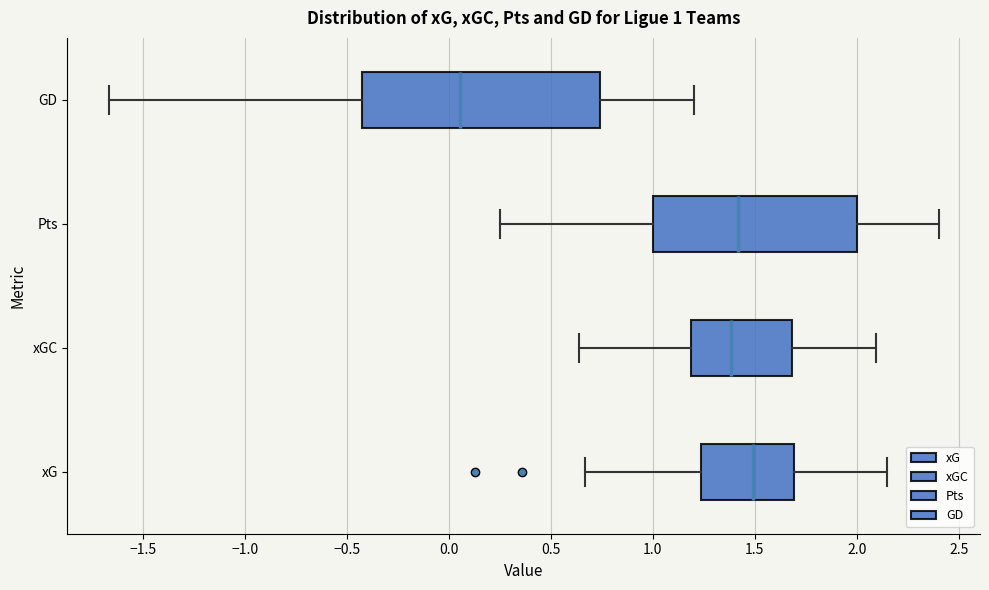

Comparing the boxes themselves (not the whiskers), which one is the widest?

GD